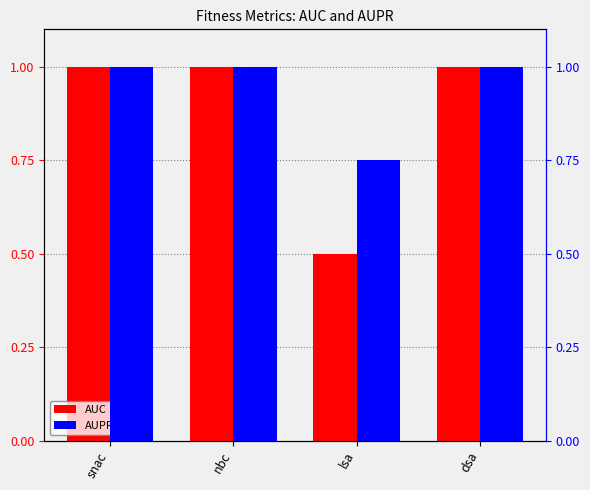

What are all the series names shown in the legend?

AUC, AUPR